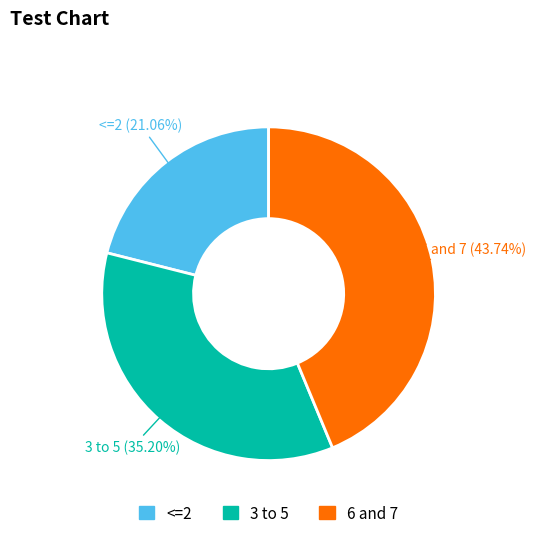

Do <=2 and 6 and 7 together represent more than half of the pie?

Yes